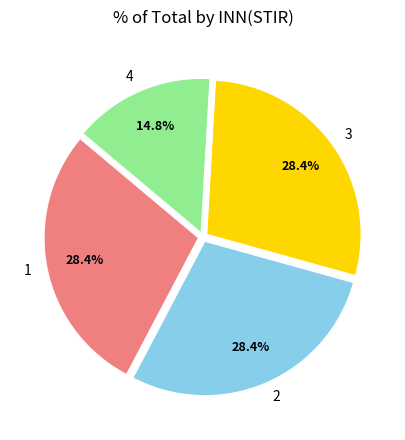

Is there a majority slice in this chart?

No